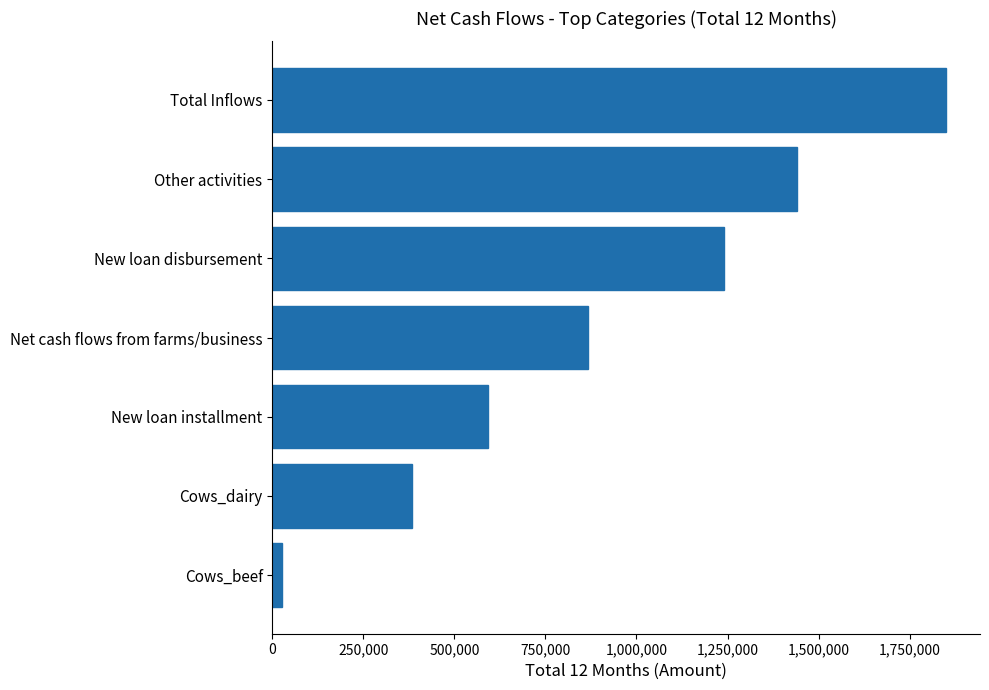

Reading top to bottom, list all the values displayed in this chart.

1850850	1440000	1239232	866135	592676	383250	27600